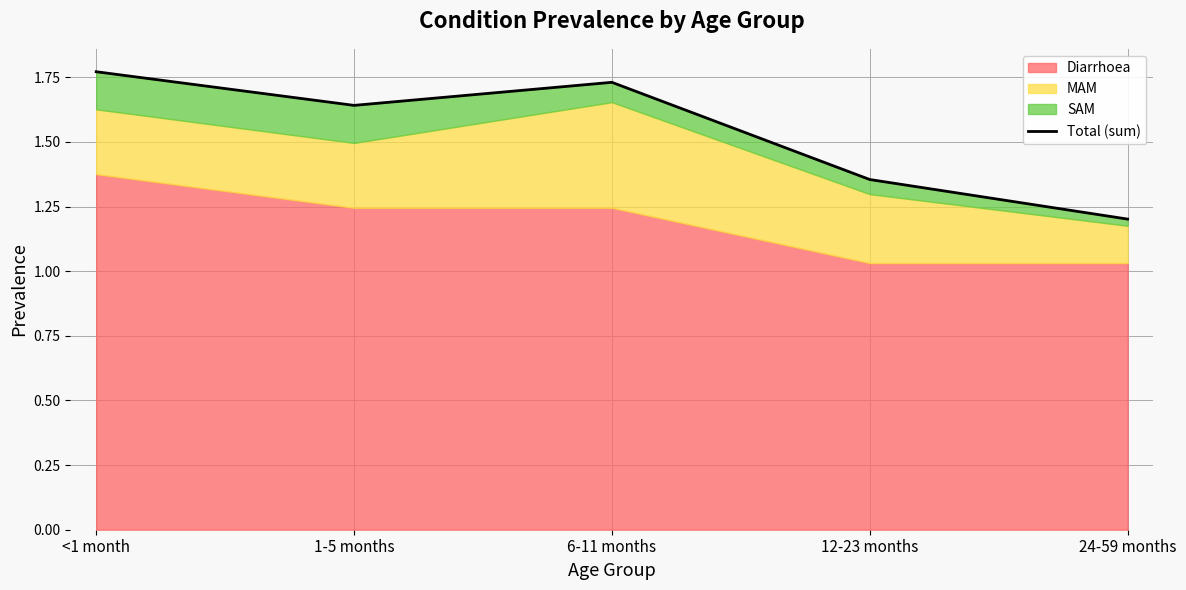

How many values are between 1 and 2?

5